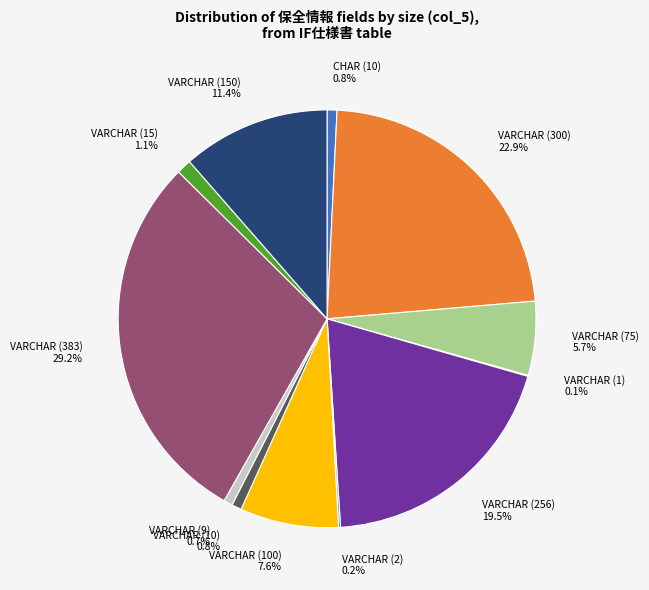

To the nearest percent, what is the difference between the largest and smallest slice percentages?

29%